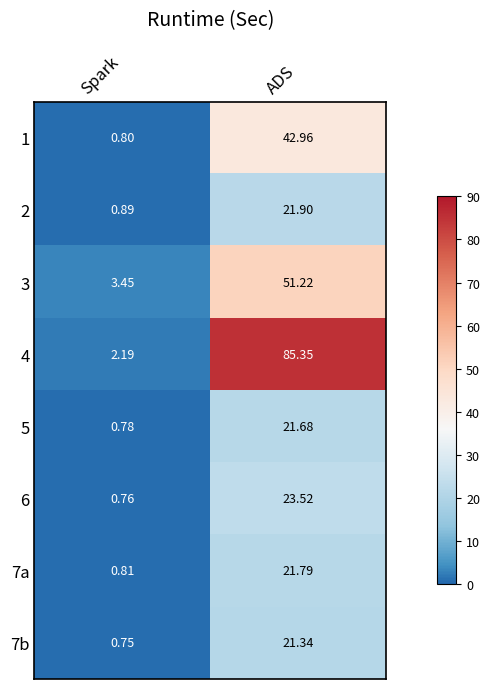

At which label does 7a reach its peak?

ADS